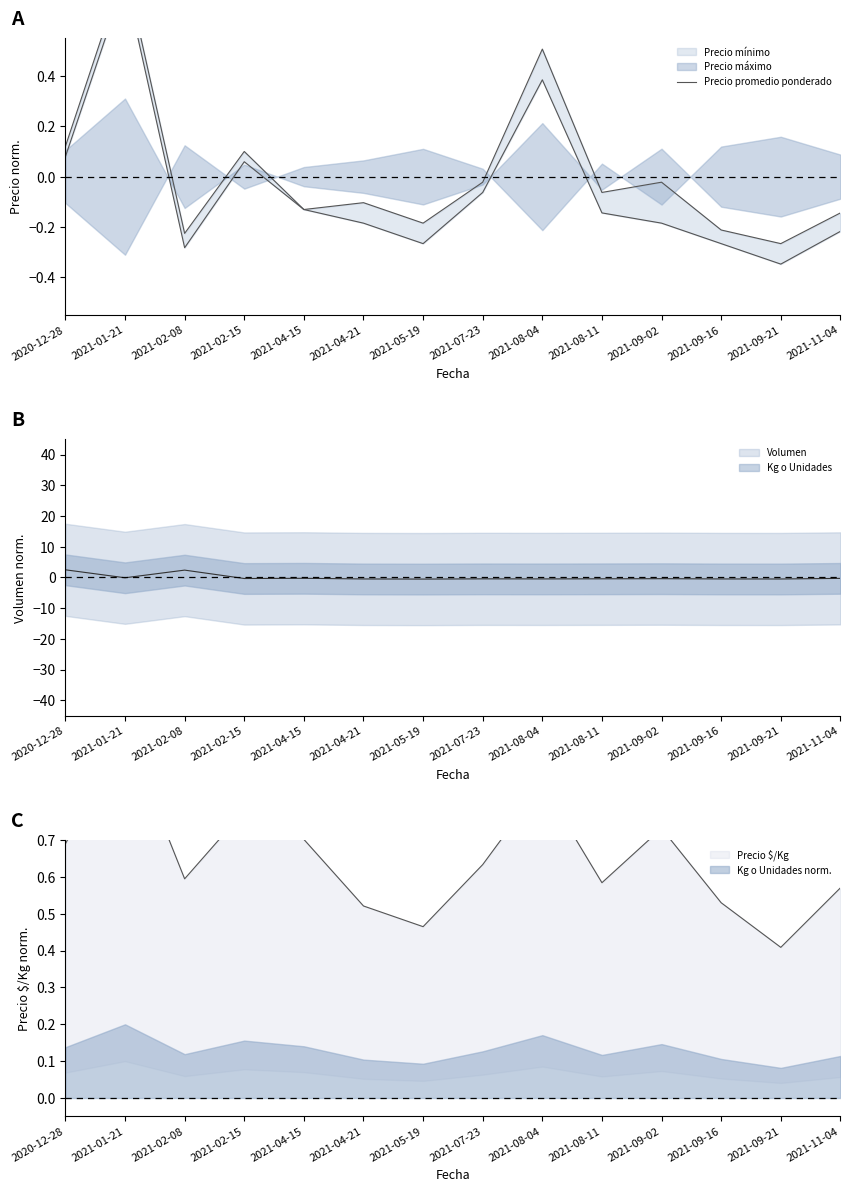

What is the sum of the values at 2021-01-21 and 2021-09-02?

0.8